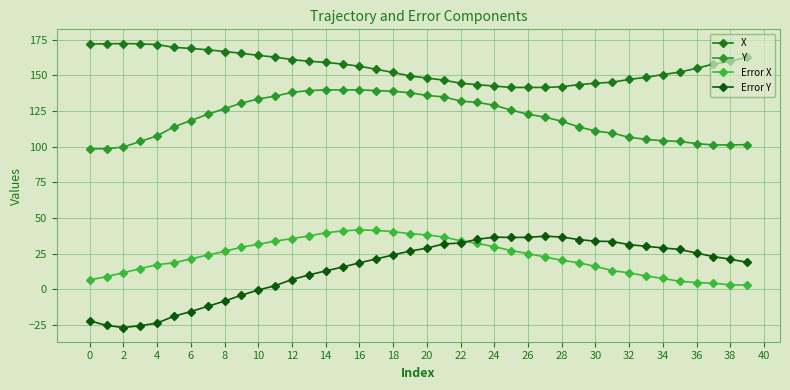

How many data points in Y are less than 122?

20